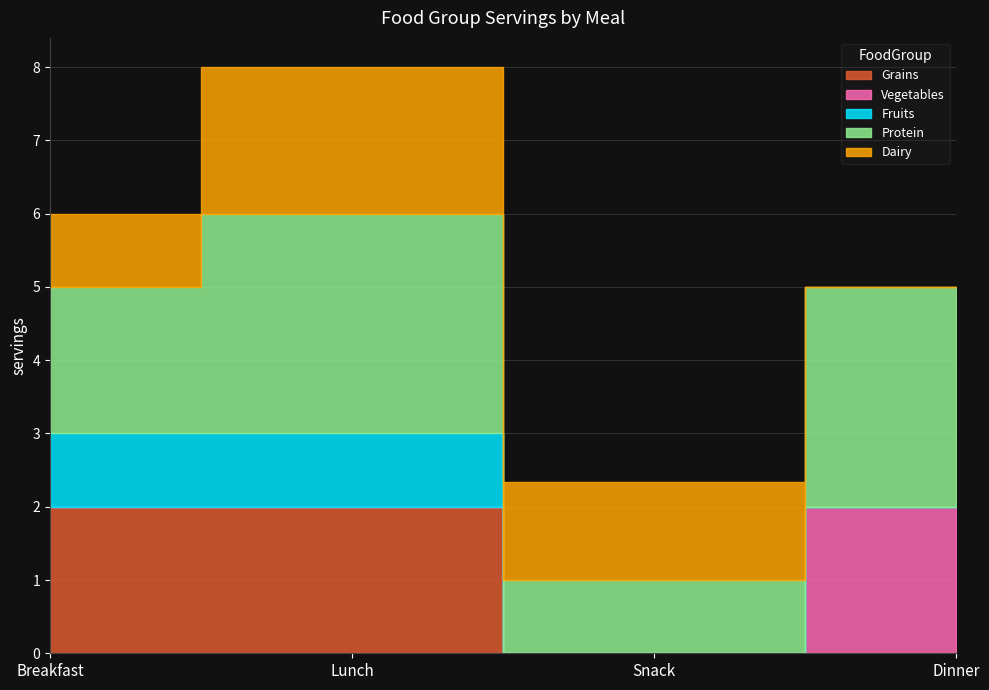

Rank the series by their maximum value, from lowest to highest.

Fruits, Grains, Vegetables, Dairy, Protein